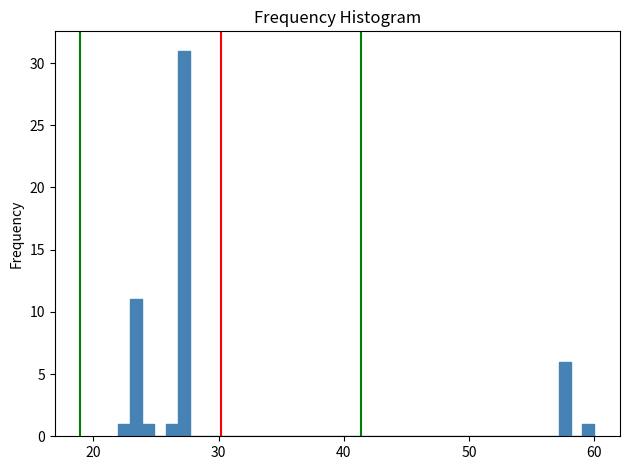

Around what value on the x-axis is the tallest bar? Give the approximate position of its centre, as read against the axis.

27